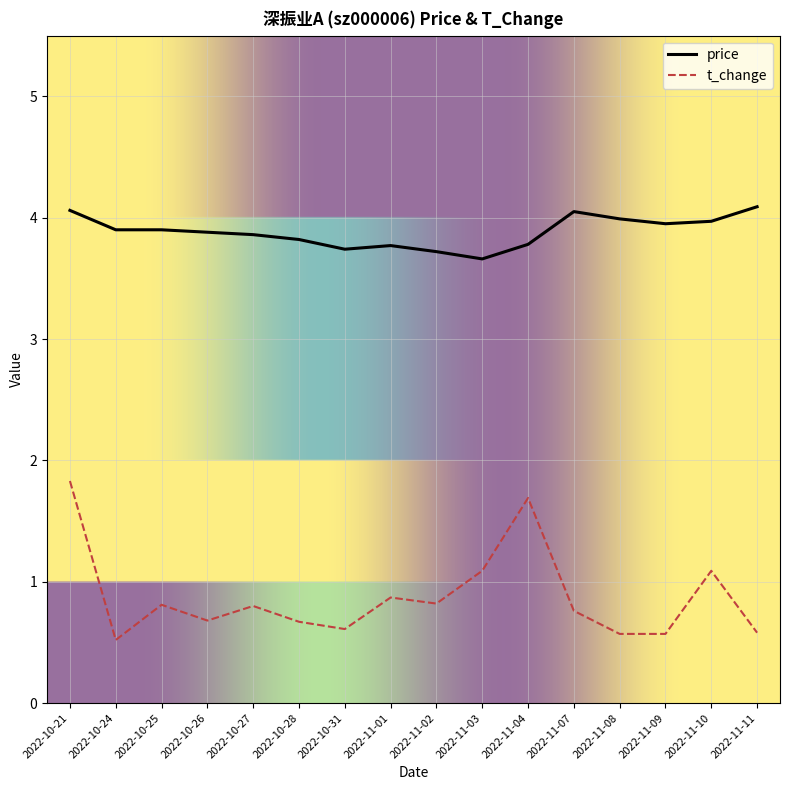

True or false: t_change has a value of 0.7 at 2022-10-21.

False